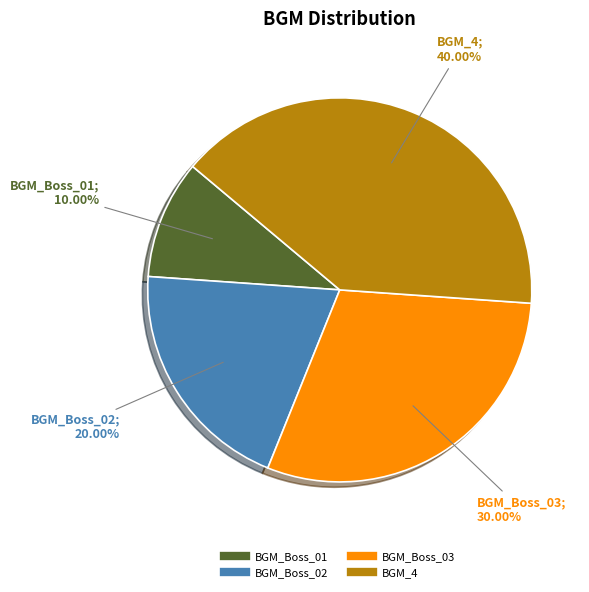

Which category has the smallest portion of the pie?

BGM_Boss_01